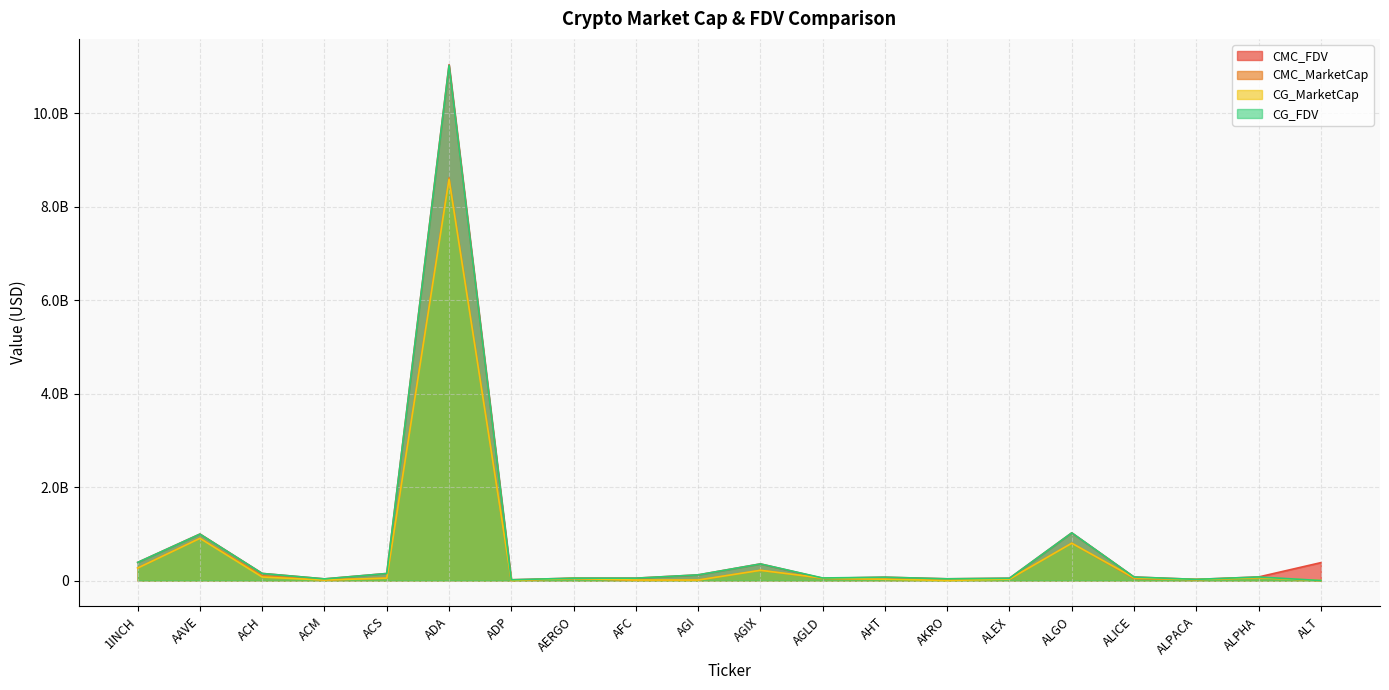

How many values in the CG_FDV series are below 75616905?

10